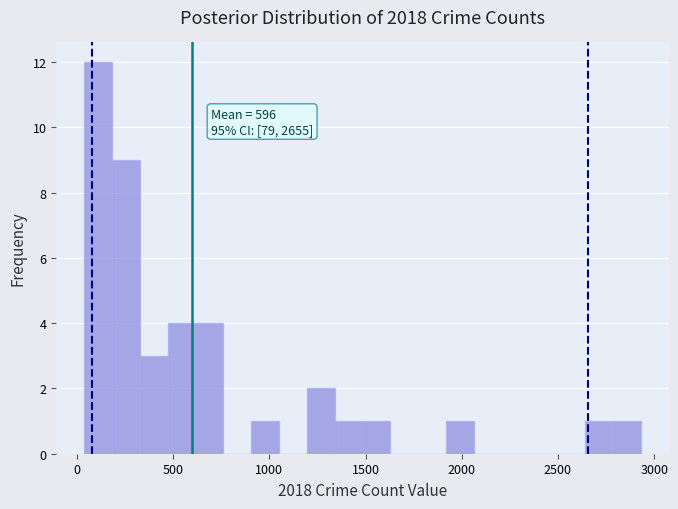

Read against the x-axis, roughly where is the centre of the tallest bar?

100